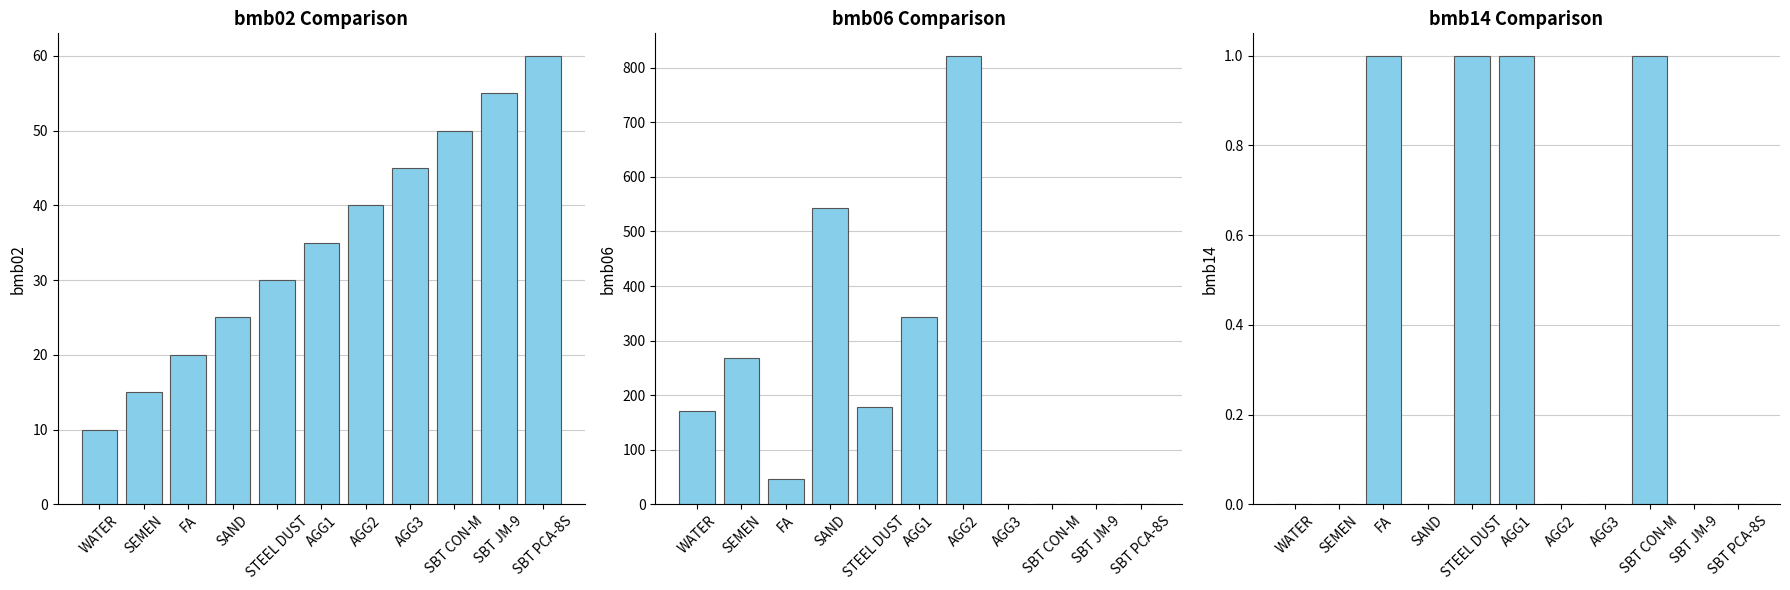

What is the sum of all bmb14 values?

4.0